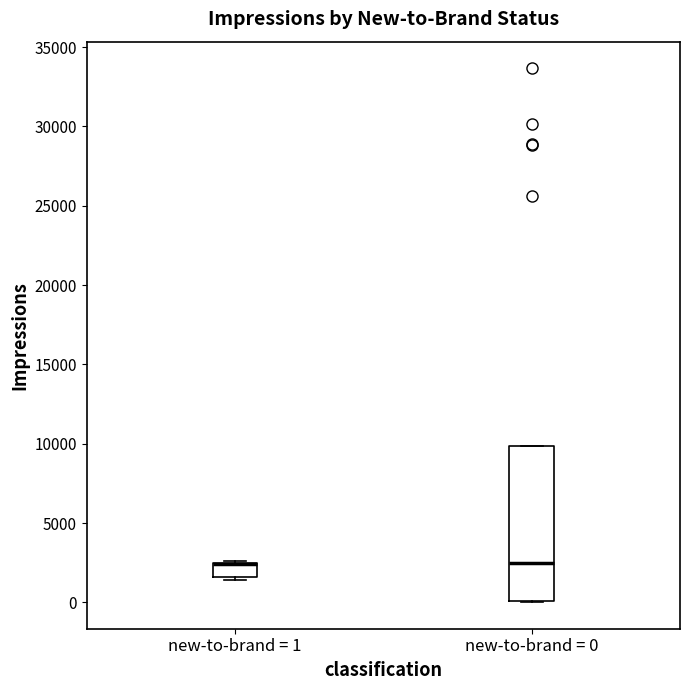

Where is the upper edge of the box for new-to-brand = 1 on the y-axis? The values are not printed on the chart, so give them approximately, as read against the axis.

2500